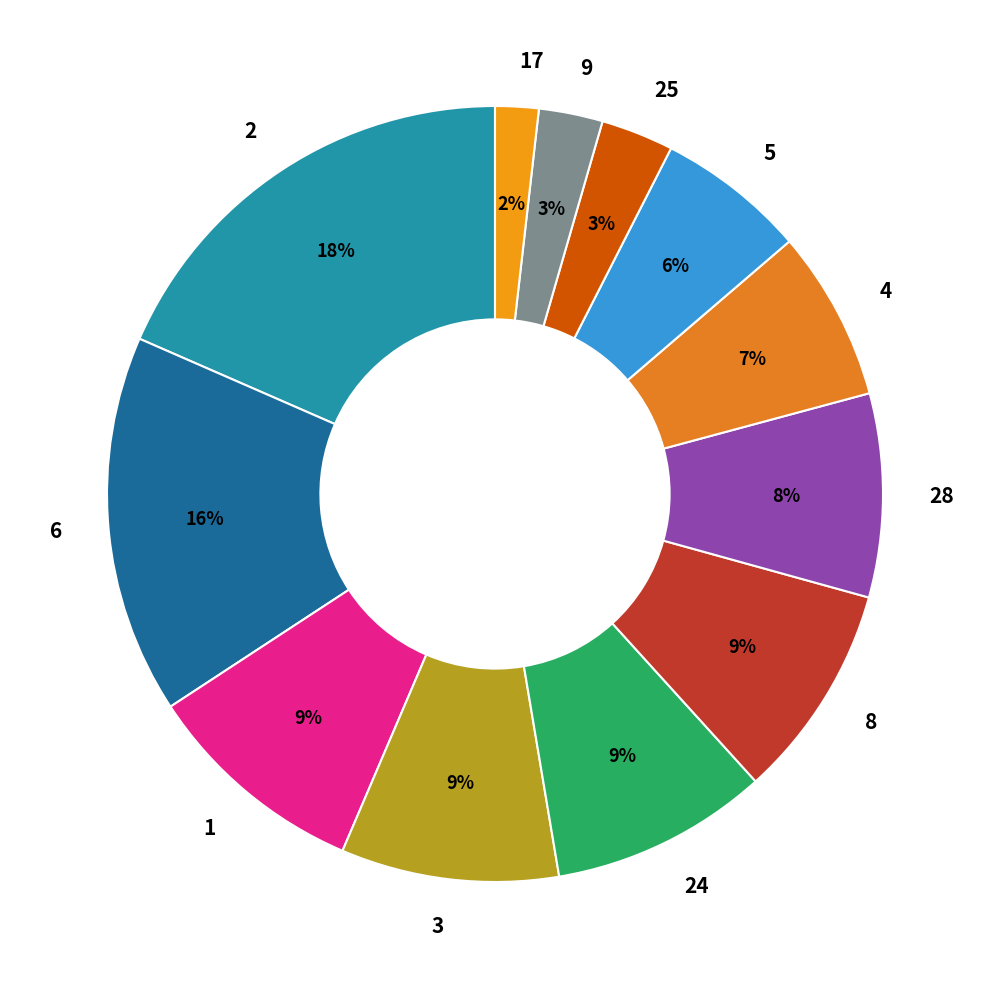

Count the number of slices in the pie.

12